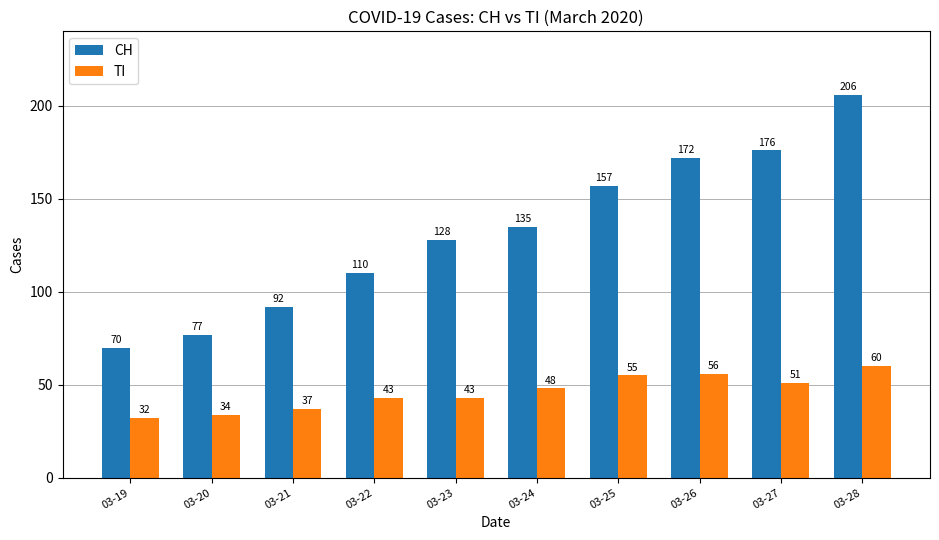

How many bars are there in each group?

2